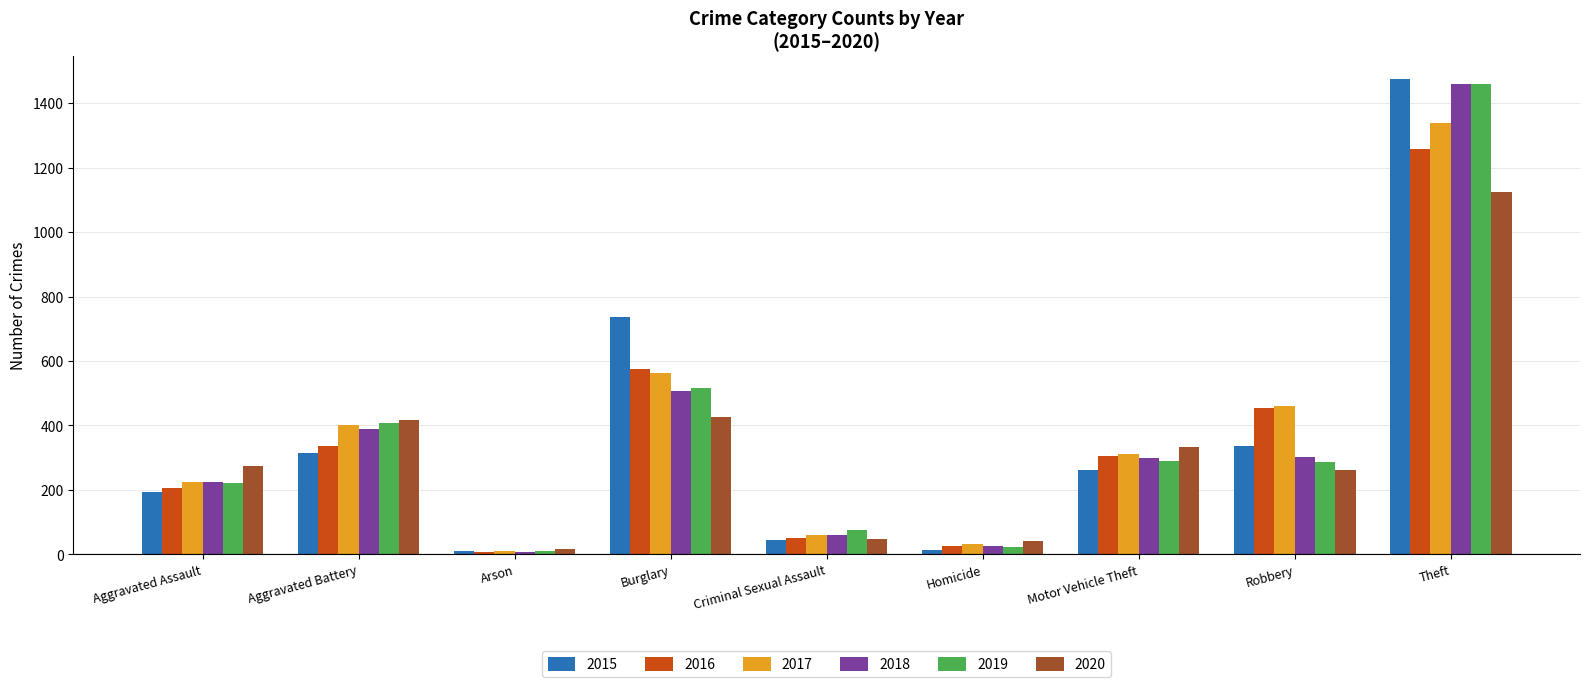

Which category has the highest value in the 2016 series?

Theft